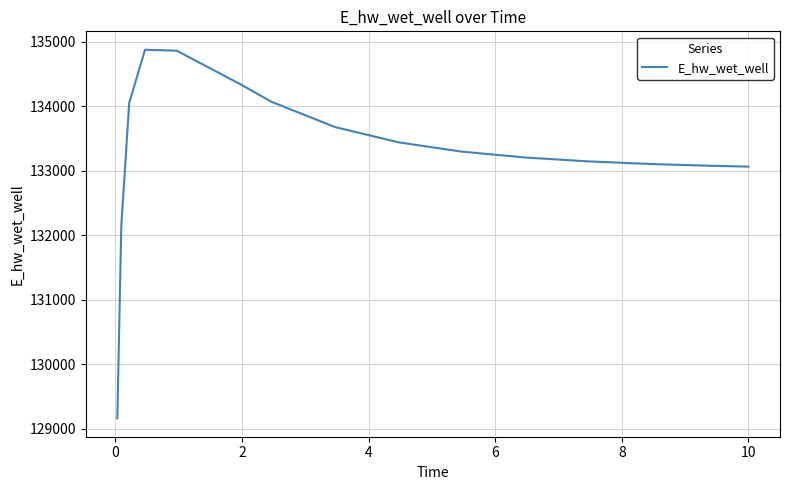

Count the number of data series in this chart.

1